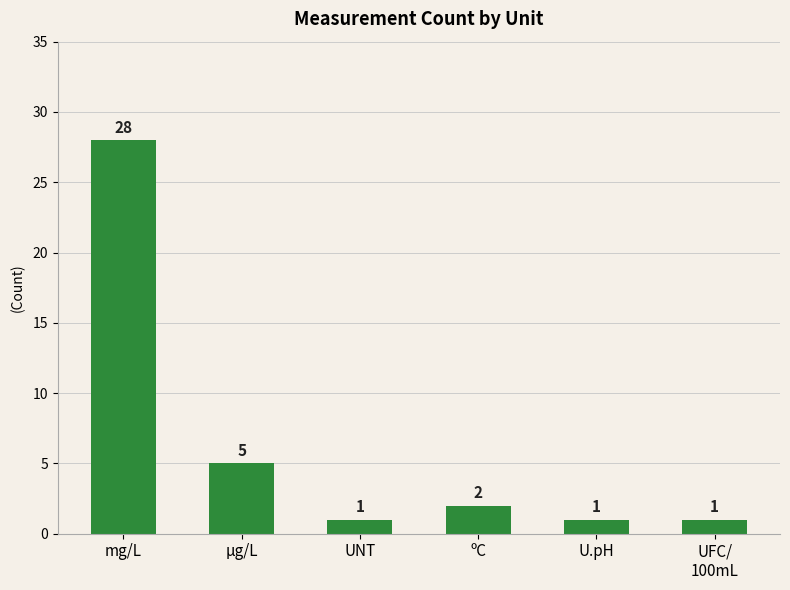

True or false: the data shows 1 at U.pH.

True